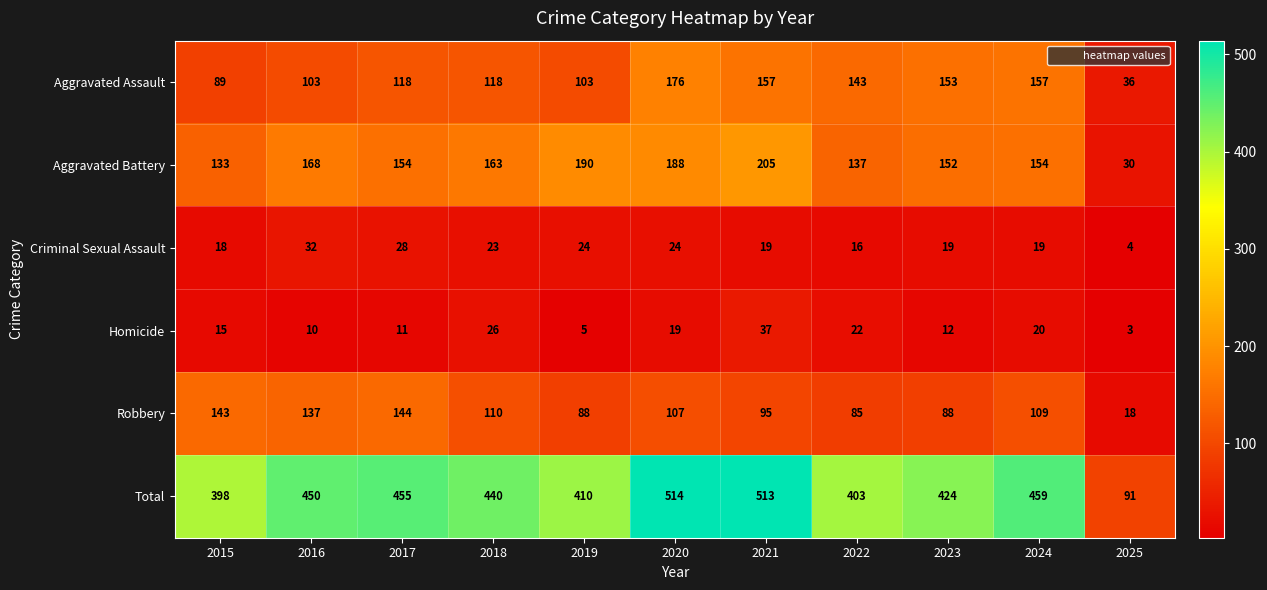

The value of Robbery at 2019 is 88. True or false?

True